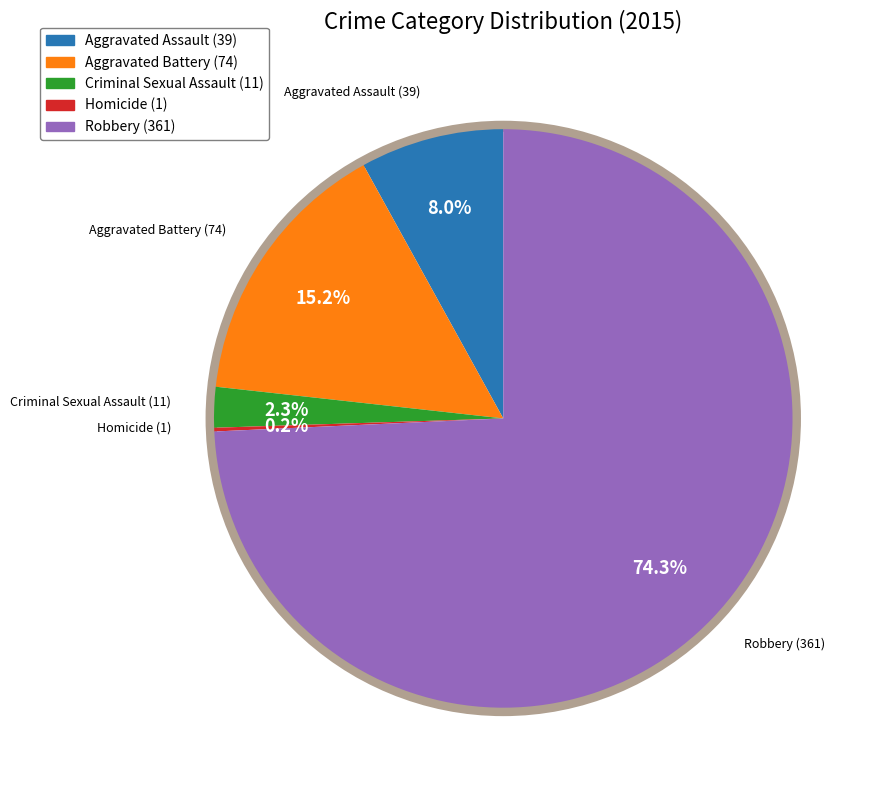

To the nearest percent, what is the average slice percentage?

20%